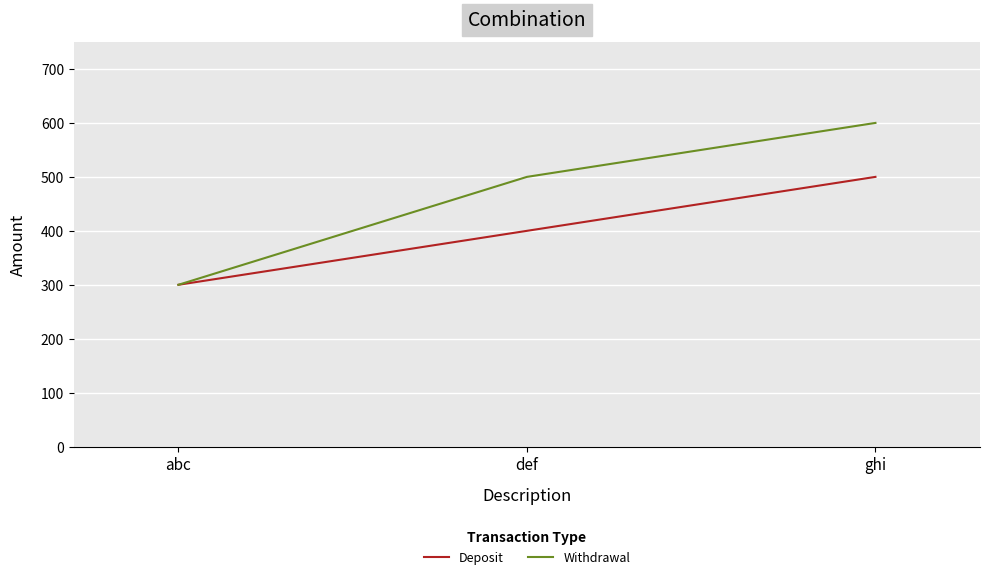

What is the difference between the maximum and minimum values in the Deposit series?

200